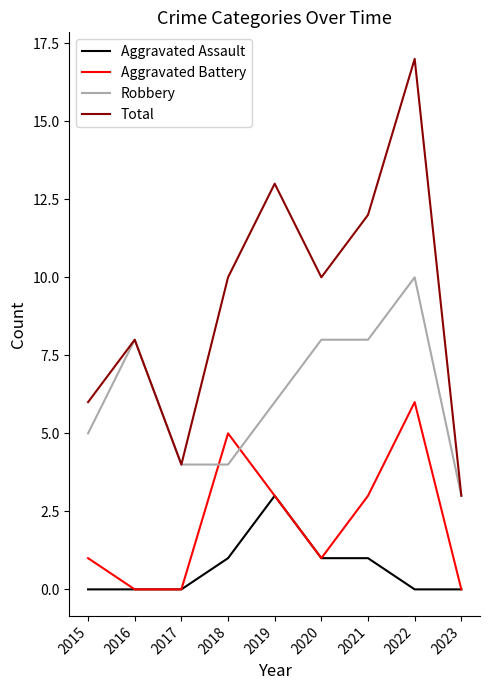

What is the average value of the Total series?

9